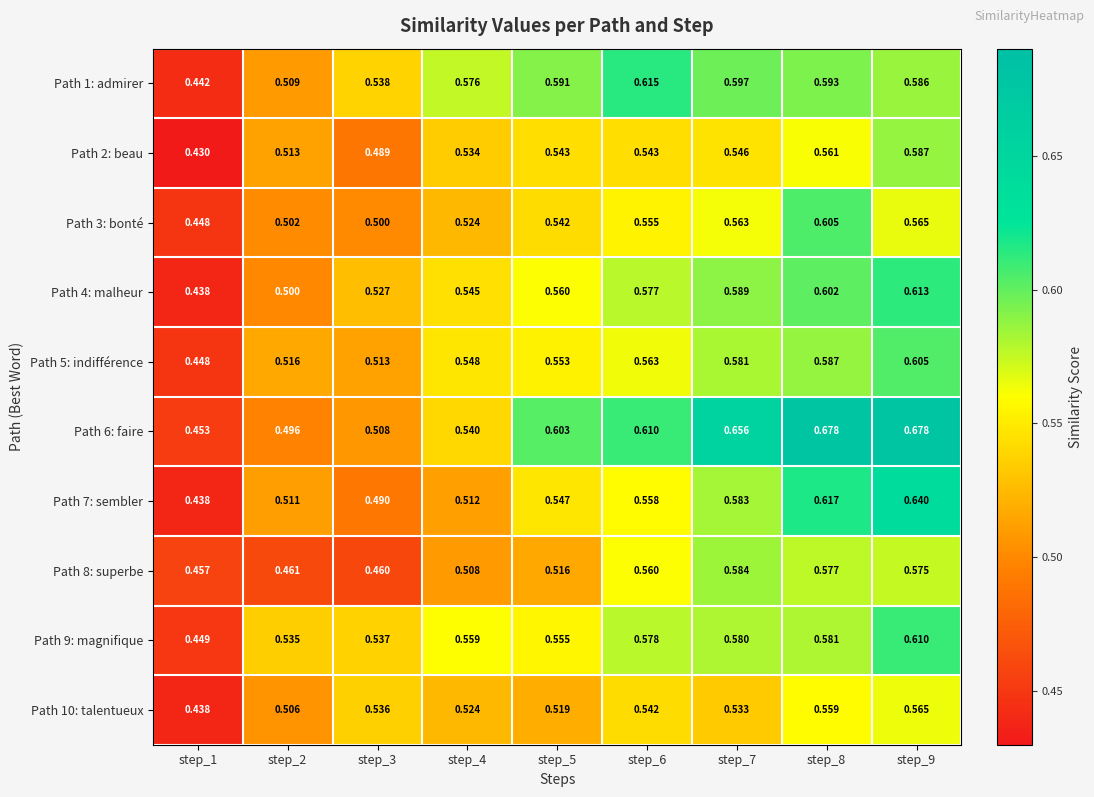

What is the difference between the highest and lowest values at step_7?

0.1